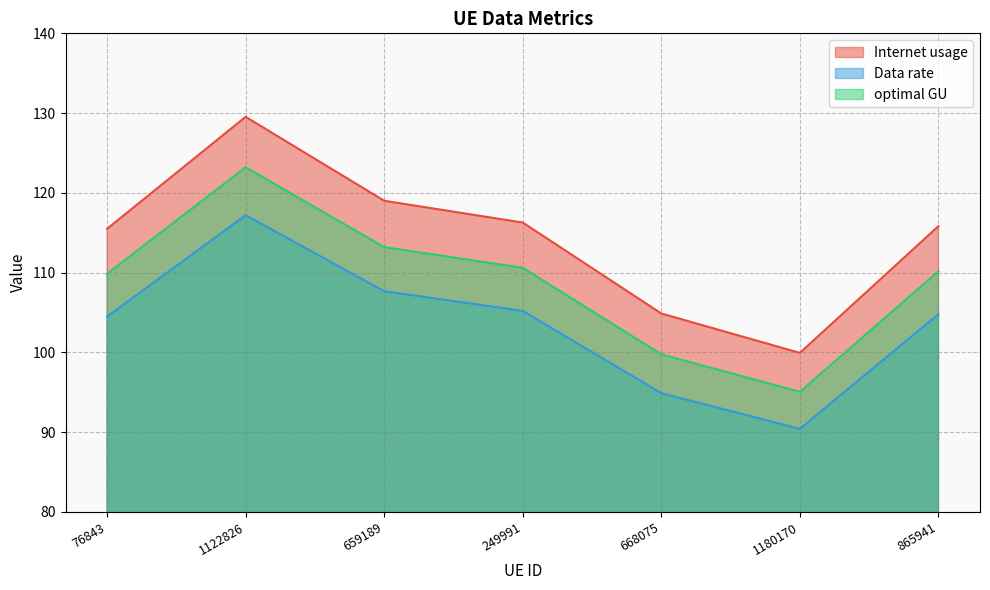

Which has a higher value, 249991 or 659189?

659189